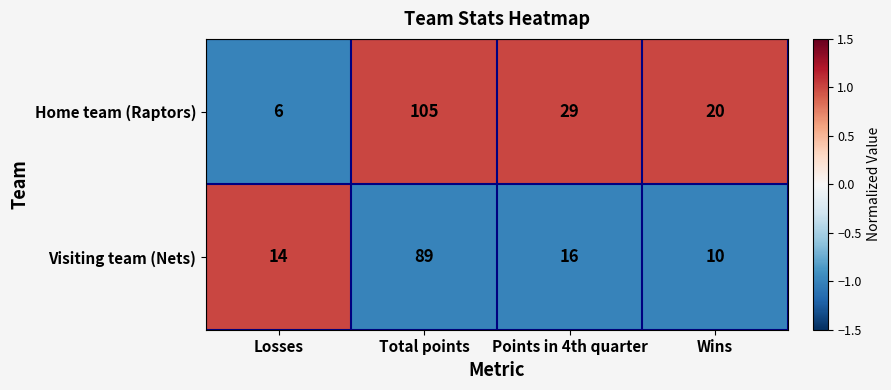

Where is Home team (Raptors) nearest to the value 55?

Points in 4th quarter